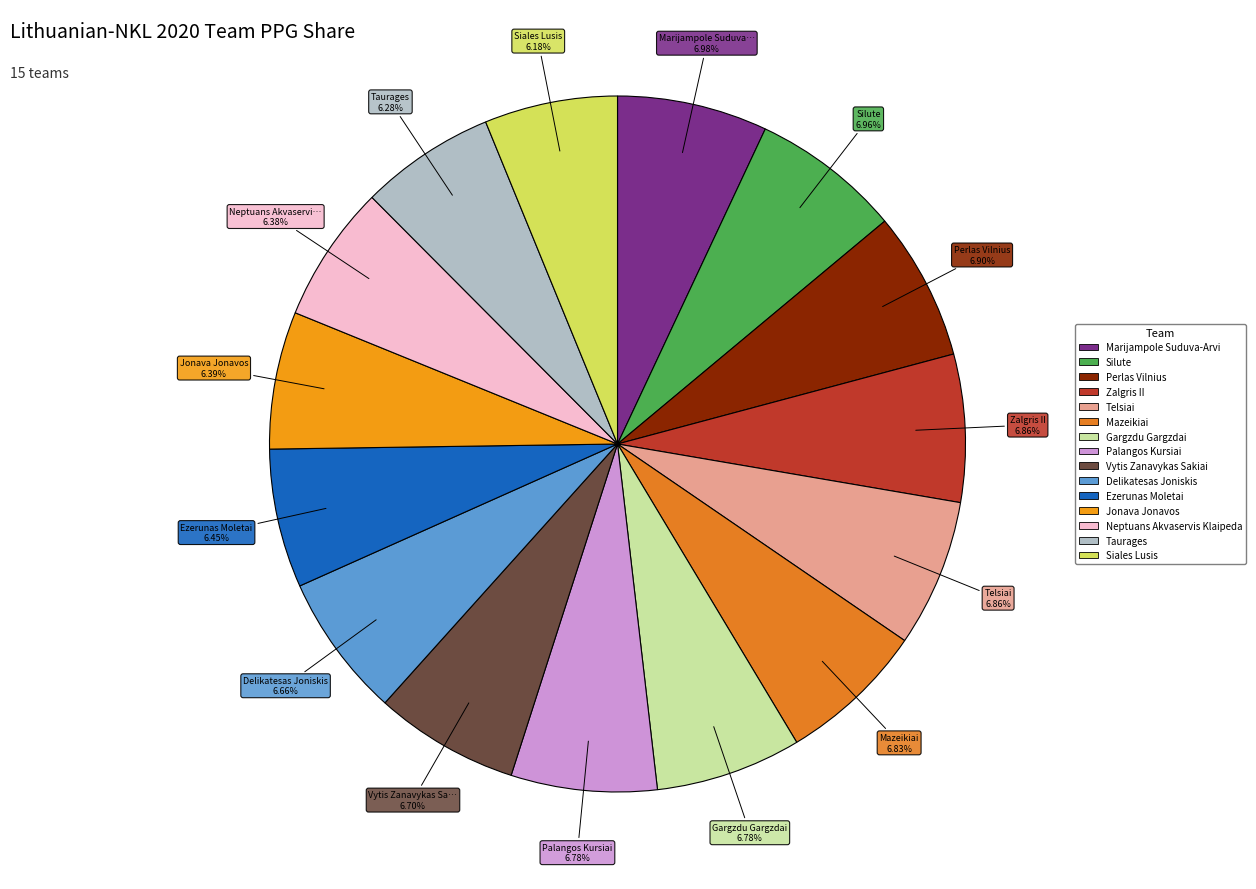

To the nearest percent, what is the combined percentage of Zalgris II and Perlas Vilnius?

14%